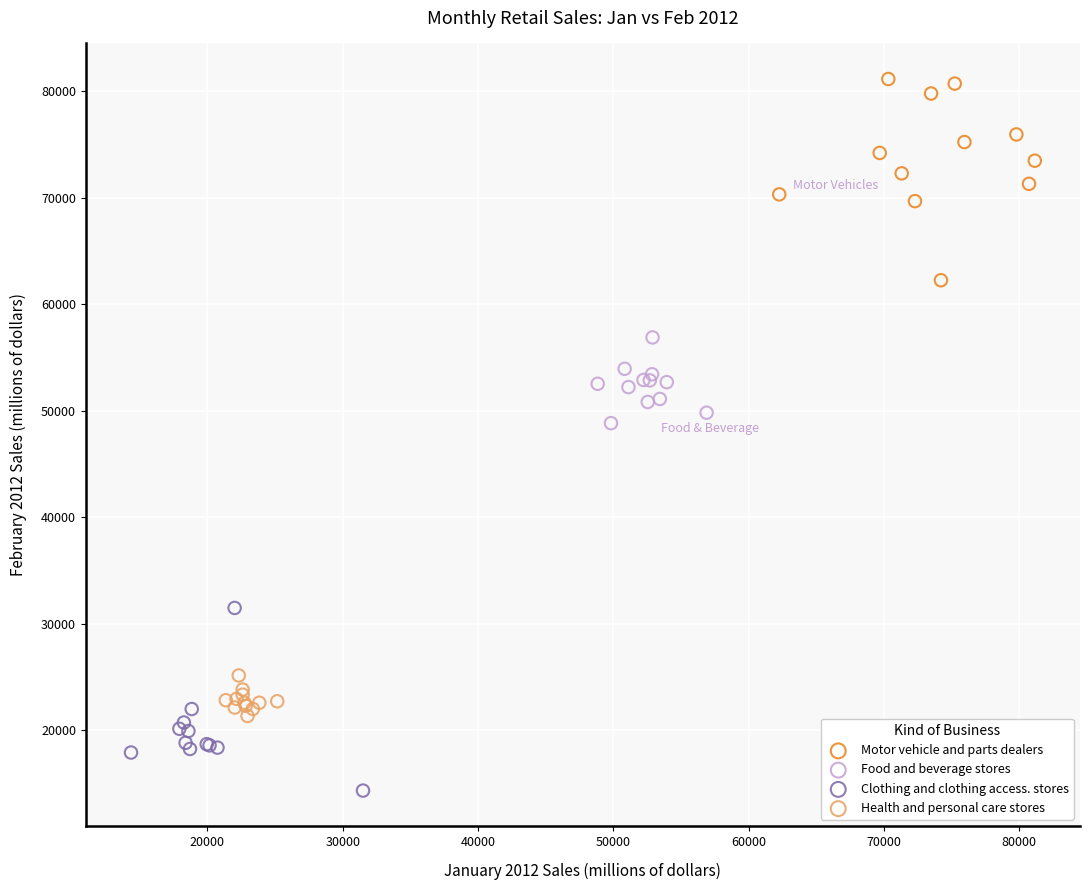

Which series has the widest spread of Y values?

Motor vehicle and parts dealers